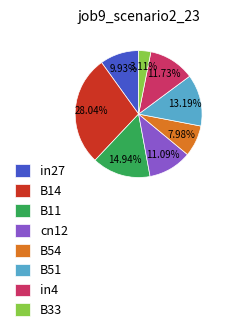

To the nearest percent, what portion does in4 represent?

12%